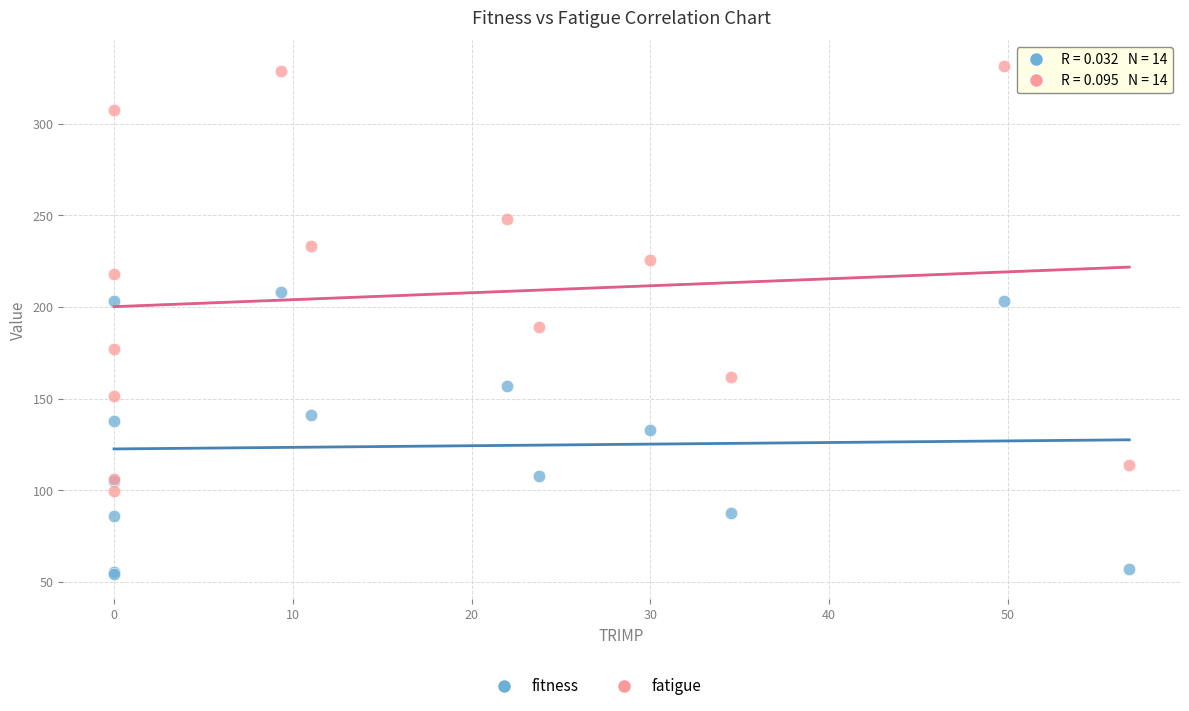

In the fatigue series, what Y value is closest to 215?

218.1